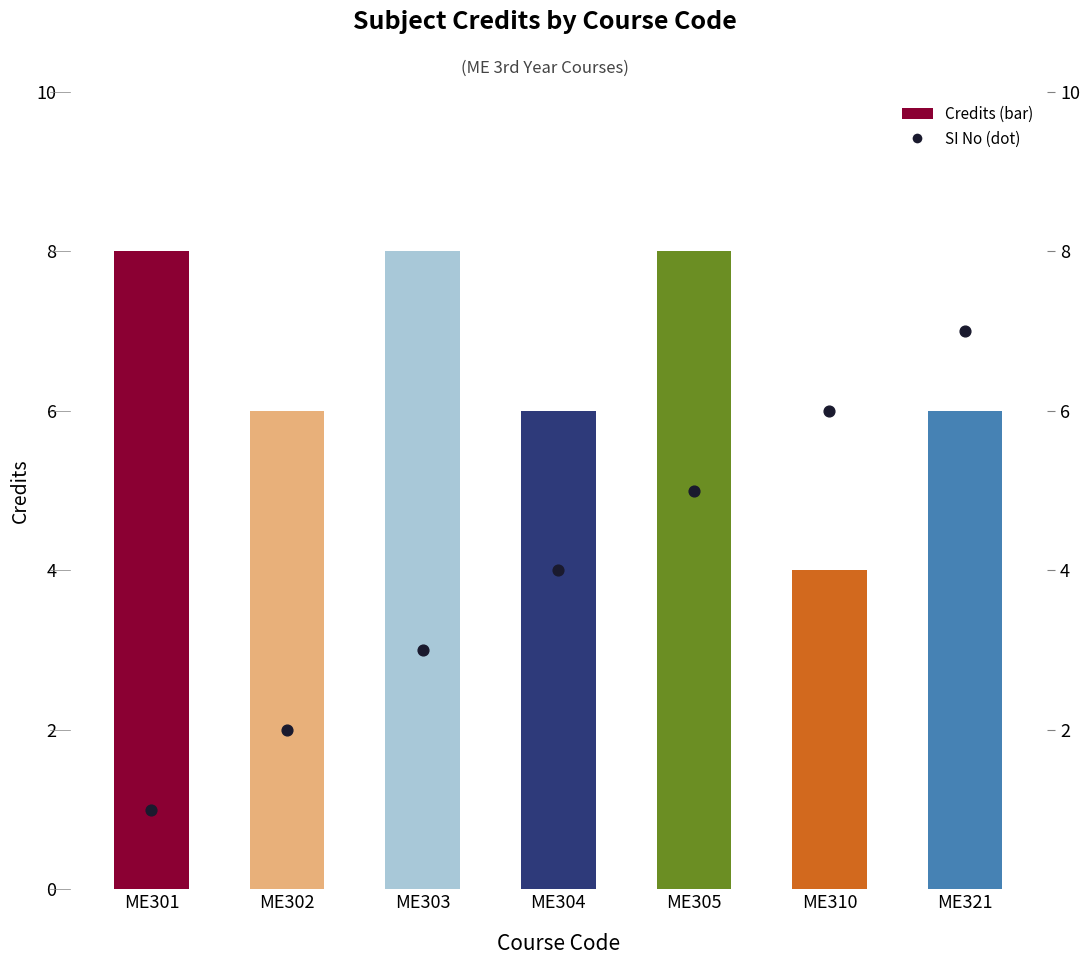

Is the value of Credits at ME302 greater than the value of SI No at ME302?

Yes